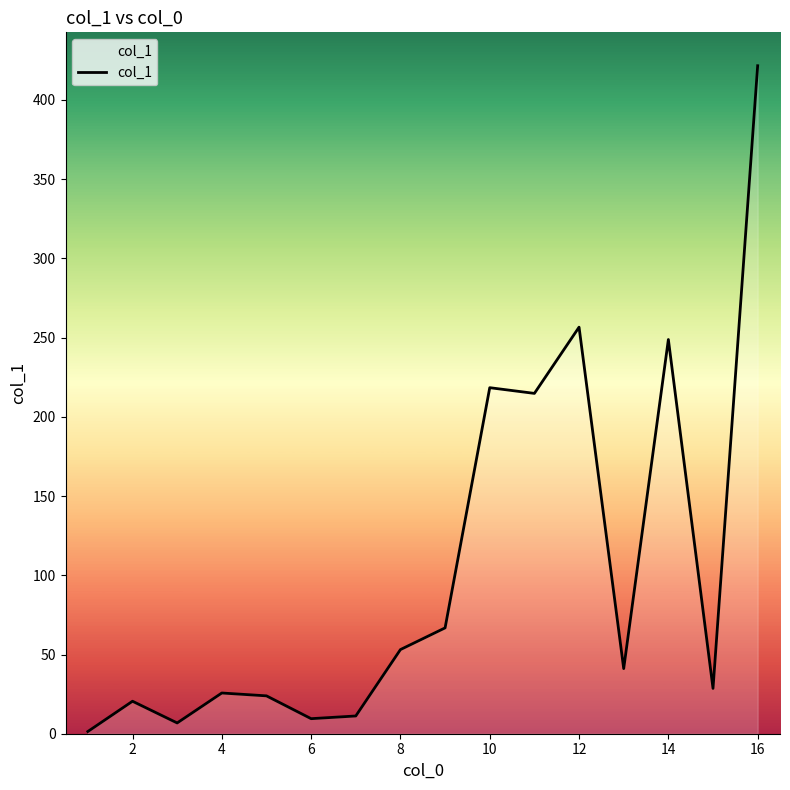

What is the maximum value shown in the chart?

421.6